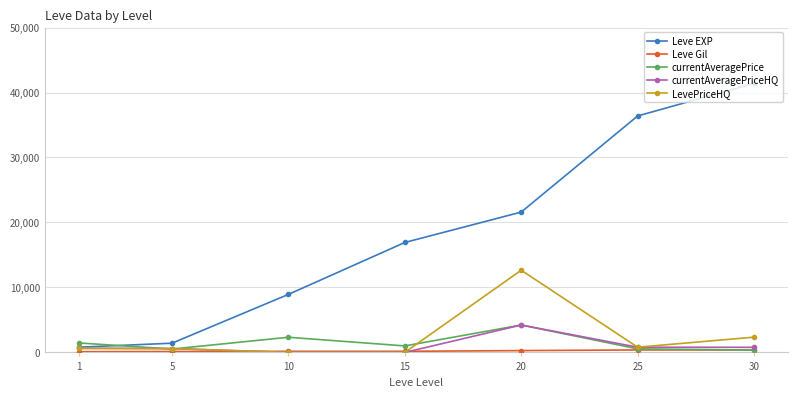

What is the maximum value shown in the chart?

41410.0